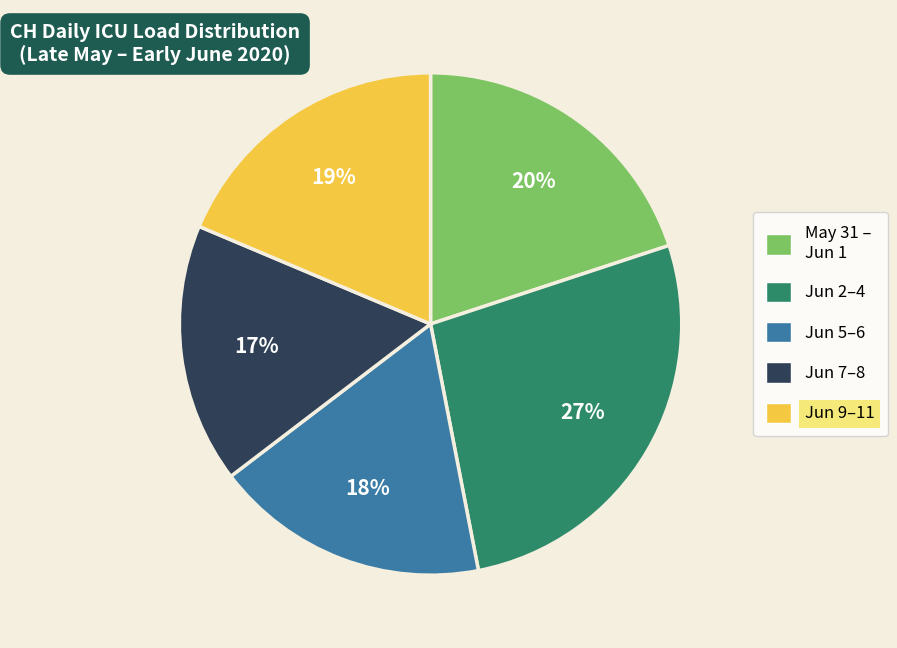

To the nearest percent, what is the difference between the largest and smallest slice percentages?

10%